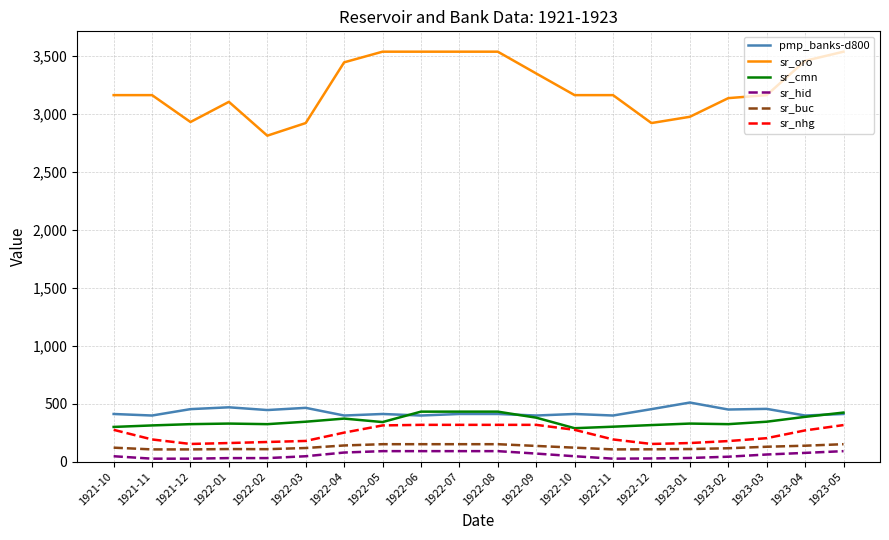

Which series changed the most between 1922-03 and 1923-04?

sr_oro